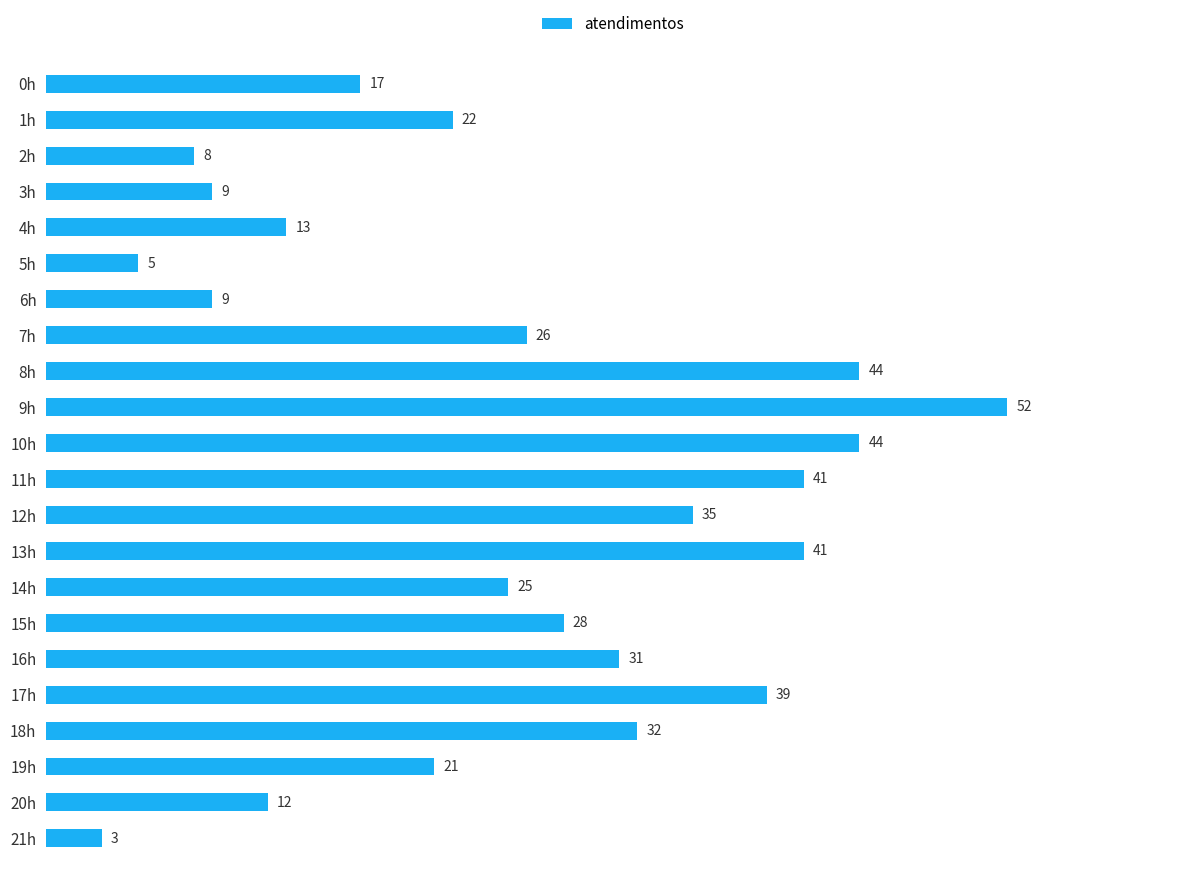

What is the difference between the maximum and second lowest values?

47